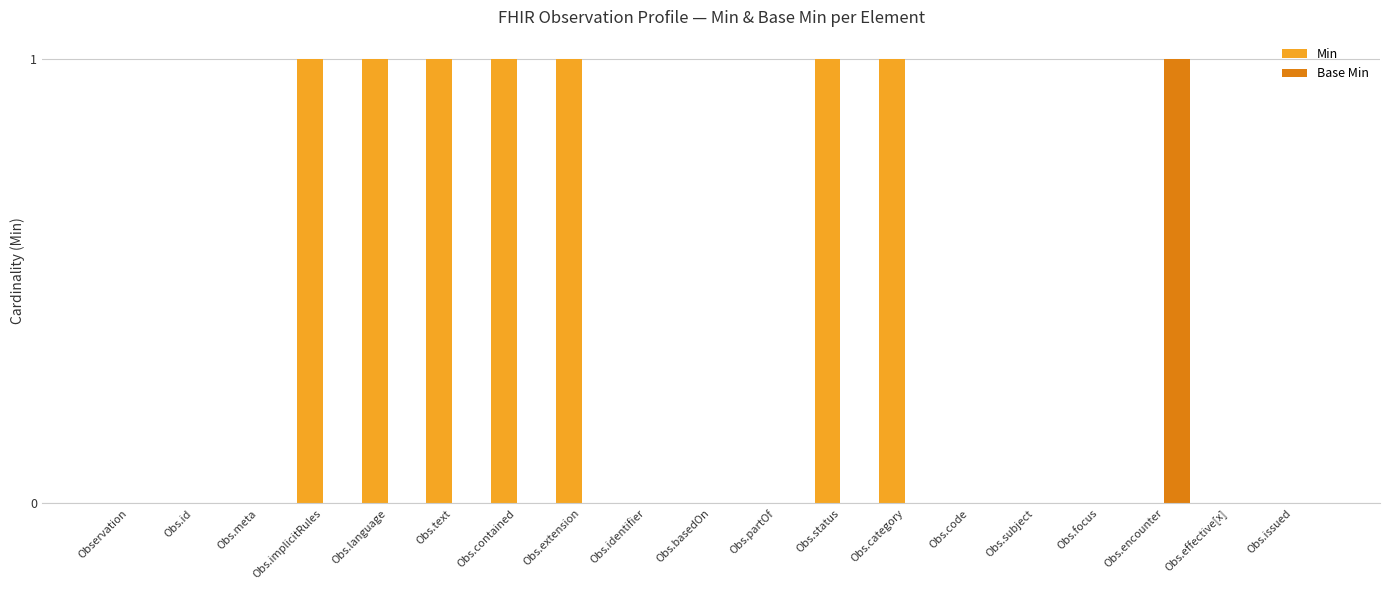

Which series has the largest total across all categories?

Min